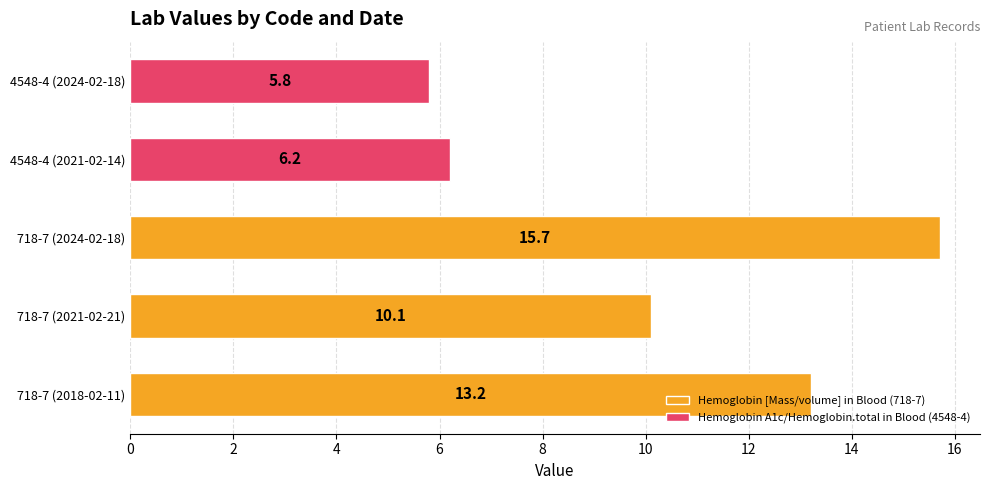

What is the average value of the Hemoglobin [Mass/volume] in Blood (718-7) series?

13.0